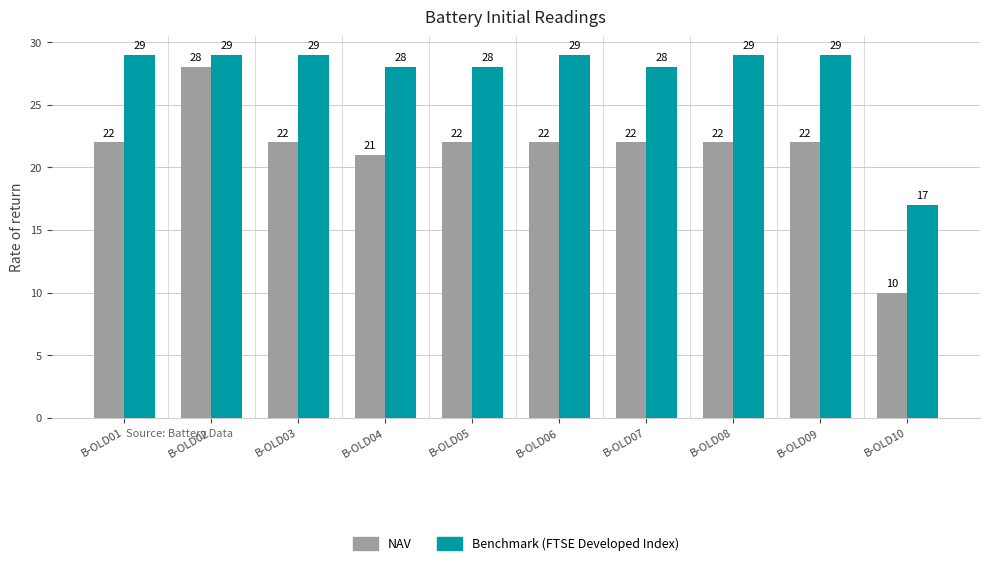

Rank the series by their average value, from highest to lowest.

Benchmark (FTSE Developed Index), NAV